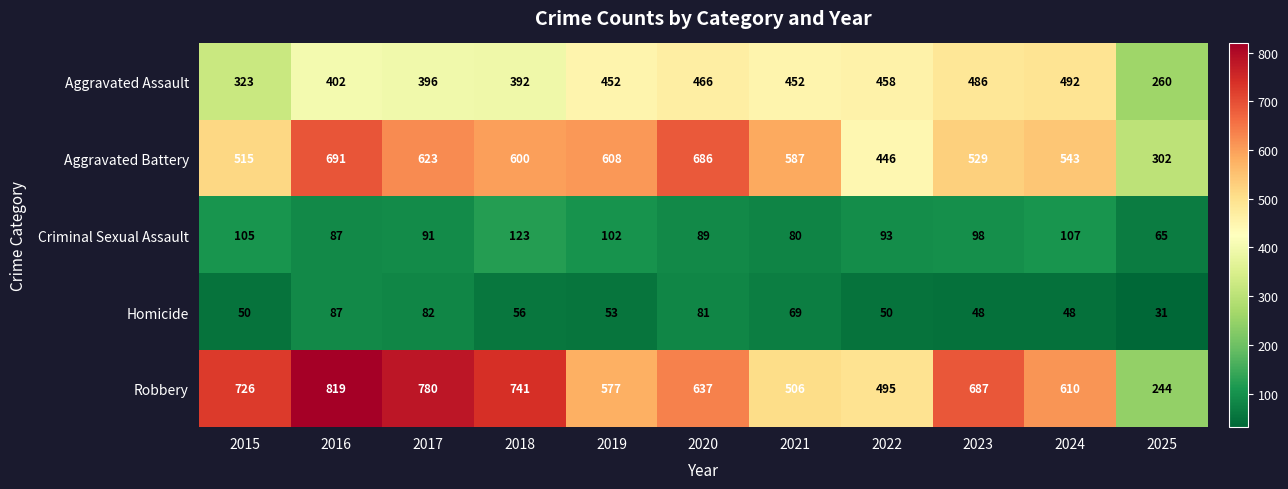

At which category does the chart reach its minimum across all series?

2025